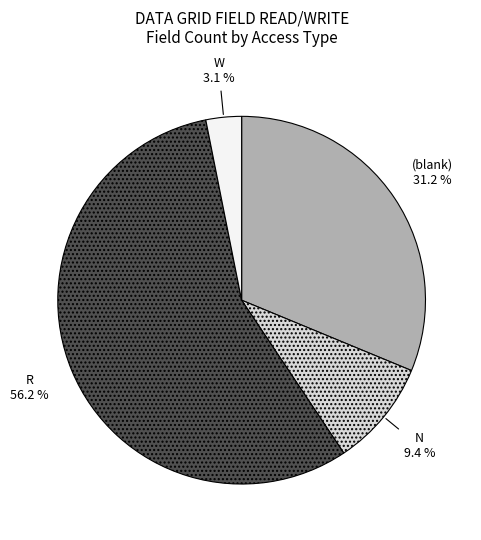

How many slices are in this pie chart?

4